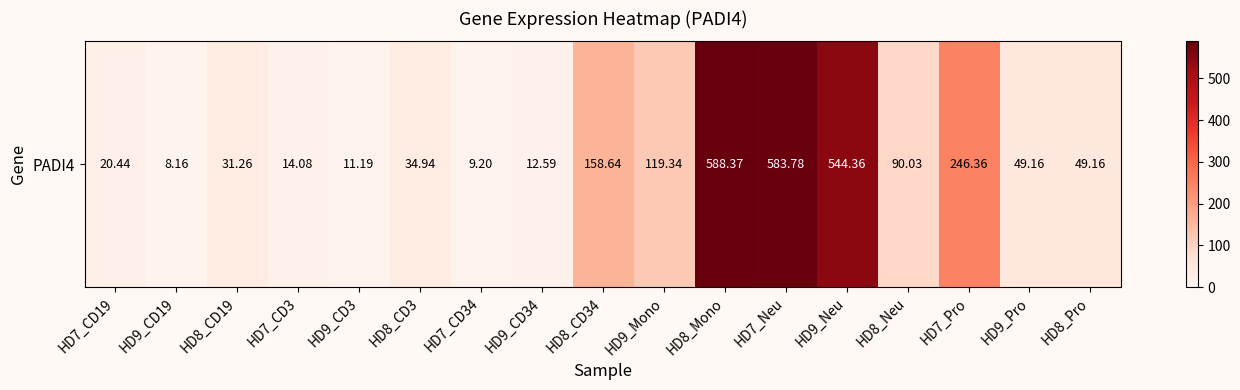

Rank the categories by value from highest to lowest.

HD8_Mono, HD7_Neu, HD9_Neu, HD7_Pro, HD8_CD34, HD9_Mono, HD8_Neu, HD9_Pro, HD8_Pro, HD8_CD3, HD8_CD19, HD7_CD19, HD7_CD3, HD9_CD34, HD9_CD3, HD7_CD34, HD9_CD19